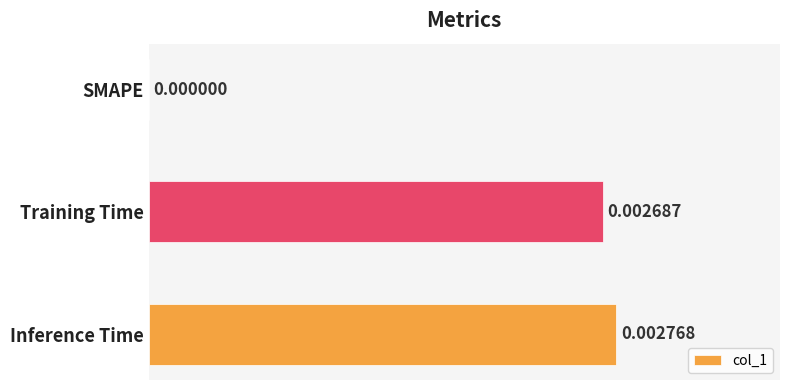

Which has a higher value, Inference Time or Training Time?

Inference Time